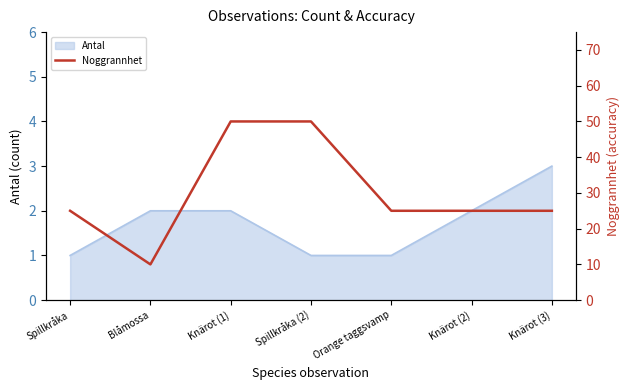

The value of Antal at Knärot (3) is 3. True or false?

True